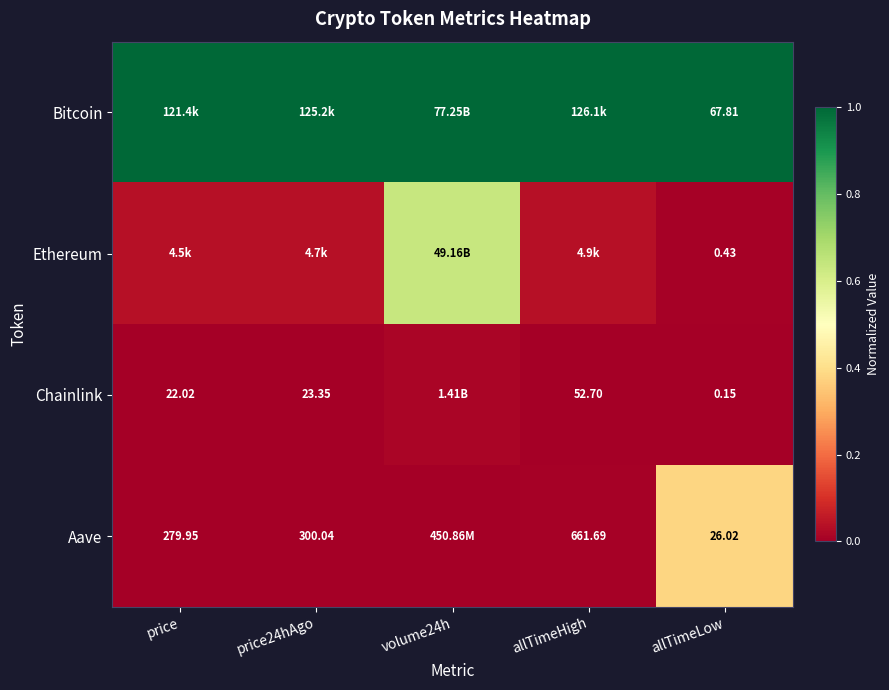

What is the difference between the maximum and minimum values in the Ethereum series?

0.6